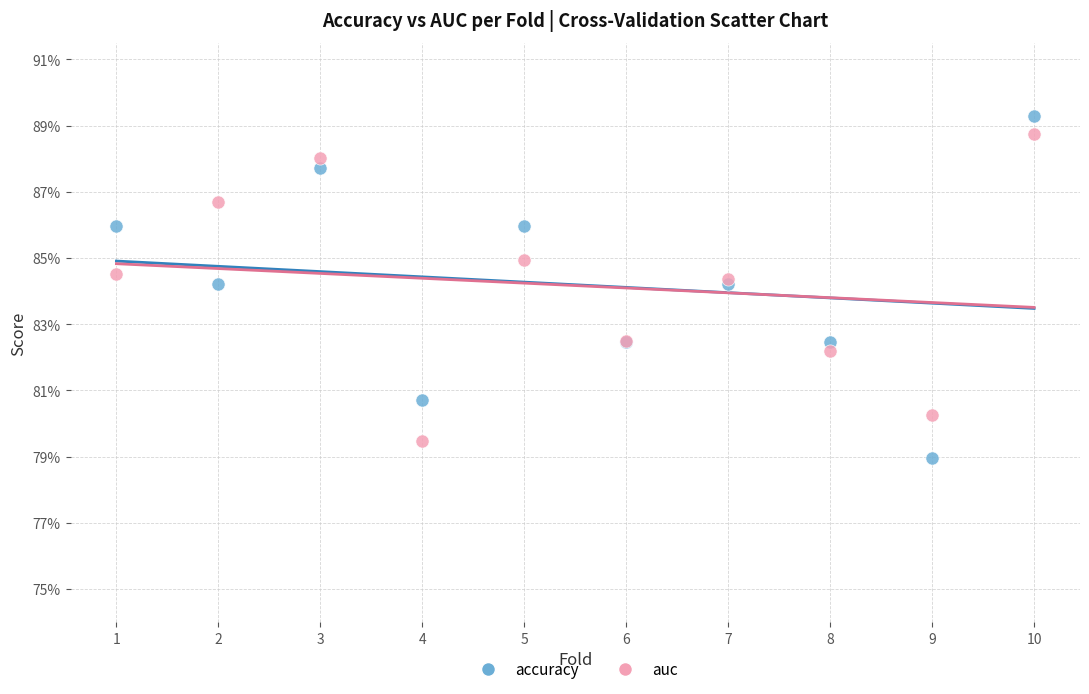

Which series reaches the maximum Y coordinate?

accuracy